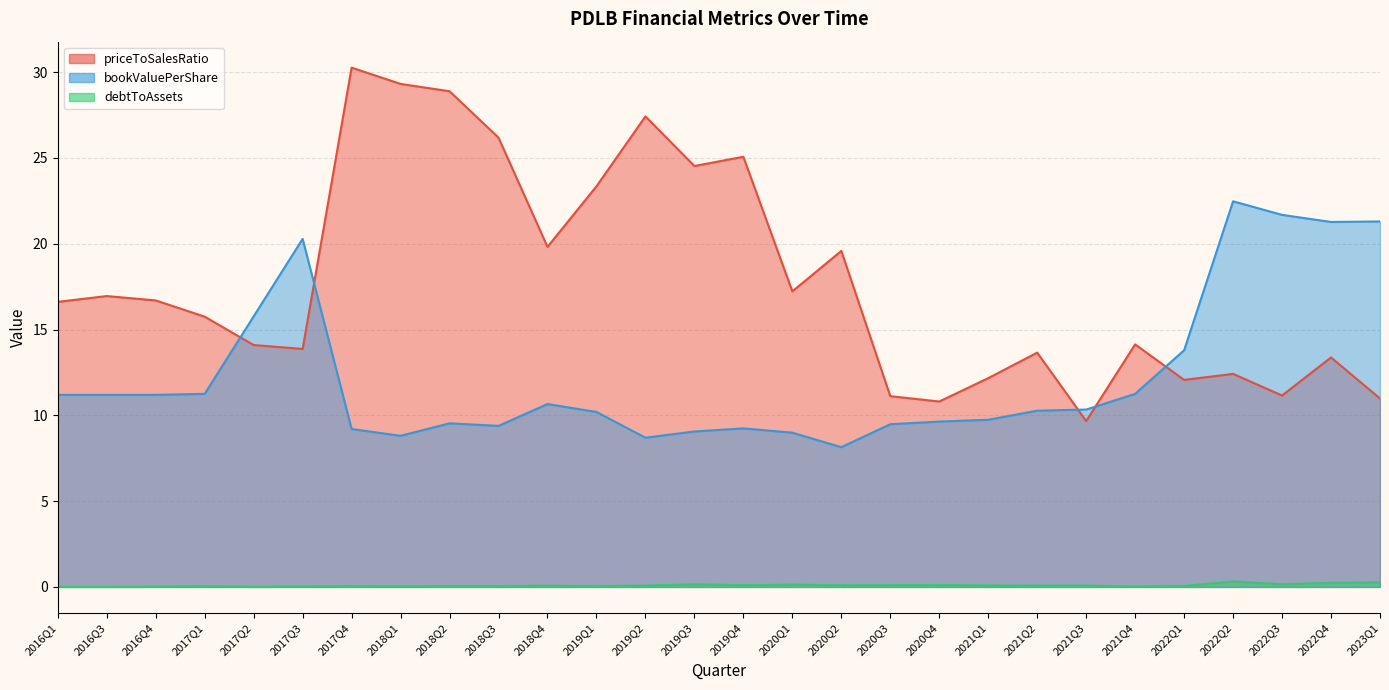

Reading left to right, list all the values displayed in this chart.

priceToSalesRatio: 2016Q1=16.6	2016Q3=16.9	2016Q4=16.7	2017Q1=15.7	2017Q2=14.1	2017Q3=13.9	2017Q4=30.3	2018Q1=29.3	2018Q2=28.9	2018Q3=26.2	2018Q4=19.8	2019Q1=23.3	2019Q2=27.4	2019Q3=24.5	2019Q4=25.1	2020Q1=17.2	2020Q2=19.6	2020Q3=11.1	2020Q4=10.8	2021Q1=12.2	2021Q2=13.7	2021Q3=9.7	2021Q4=14.1	2022Q1=12.1	2022Q2=12.4	2022Q3=11.2	2022Q4=13.4	2023Q1=11.0
bookValuePerShare: 2016Q1=11.2	2016Q3=11.2	2016Q4=11.2	2017Q1=11.3	2017Q2=15.8	2017Q3=20.3	2017Q4=9.2	2018Q1=8.8	2018Q2=9.5	2018Q3=9.4	2018Q4=10.7	2019Q1=10.2	2019Q2=8.7	2019Q3=9.1	2019Q4=9.2	2020Q1=9.0	2020Q2=8.1	2020Q3=9.5	2020Q4=9.6	2021Q1=9.7	2021Q2=10.3	2021Q3=10.3	2021Q4=11.2	2022Q1=13.8	2022Q2=22.5	2022Q3=21.7	2022Q4=21.3	2023Q1=21.3
debtToAssets: 2016Q1=0.0	2016Q3=0.0	2016Q4=0.0	2017Q1=0.0	2017Q2=0.0	2017Q3=0.0	2017Q4=0.0	2018Q1=0.0	2018Q2=0.0	2018Q3=0.0	2018Q4=0.1	2019Q1=0.0	2019Q2=0.1	2019Q3=0.2	2019Q4=0.1	2020Q1=0.1	2020Q2=0.1	2020Q3=0.1	2020Q4=0.1	2021Q1=0.1	2021Q2=0.1	2021Q3=0.1	2021Q4=0.0	2022Q1=0.1	2022Q2=0.3	2022Q3=0.2	2022Q4=0.2	2023Q1=0.3